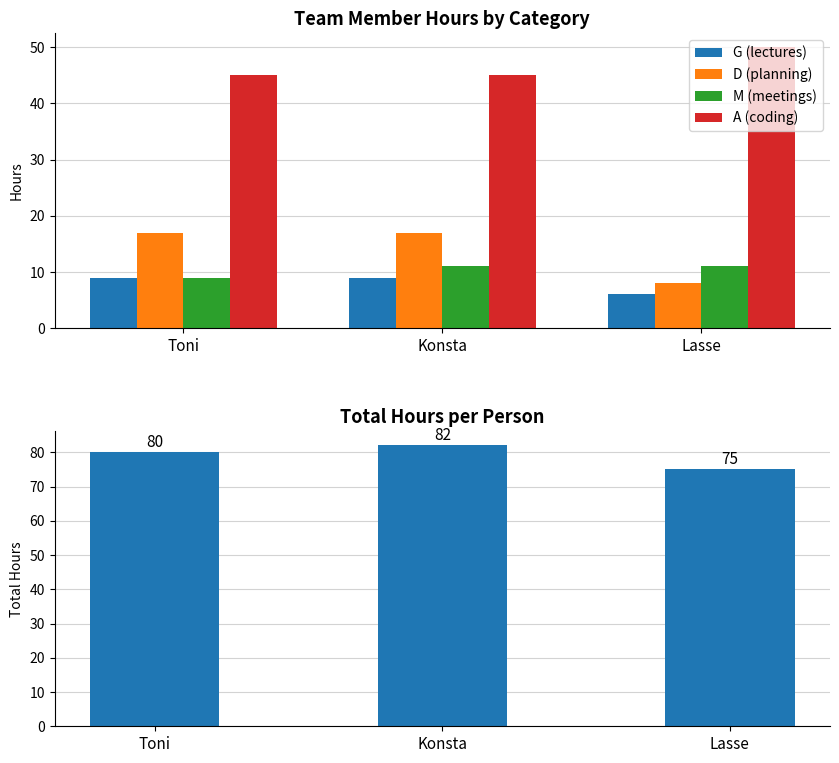

Where is M (meetings) nearest to the value 10?

Toni